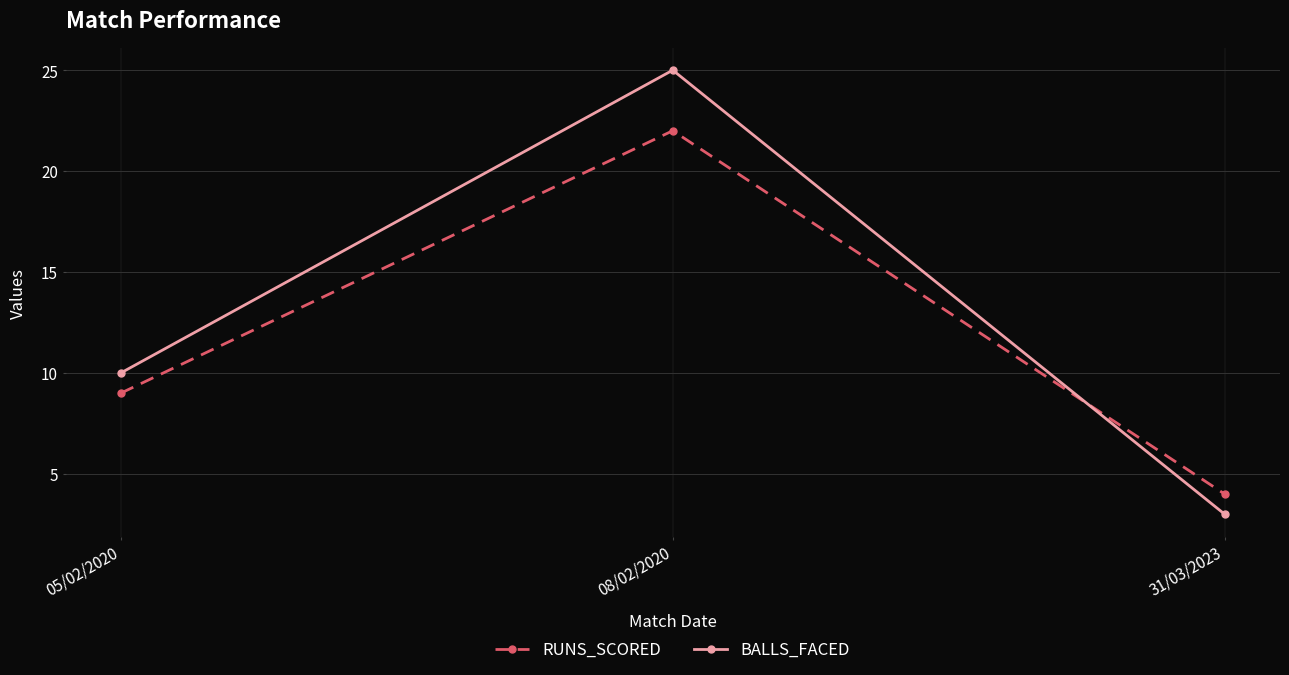

Count the RUNS_SCORED values in the range 4 to 22.

3